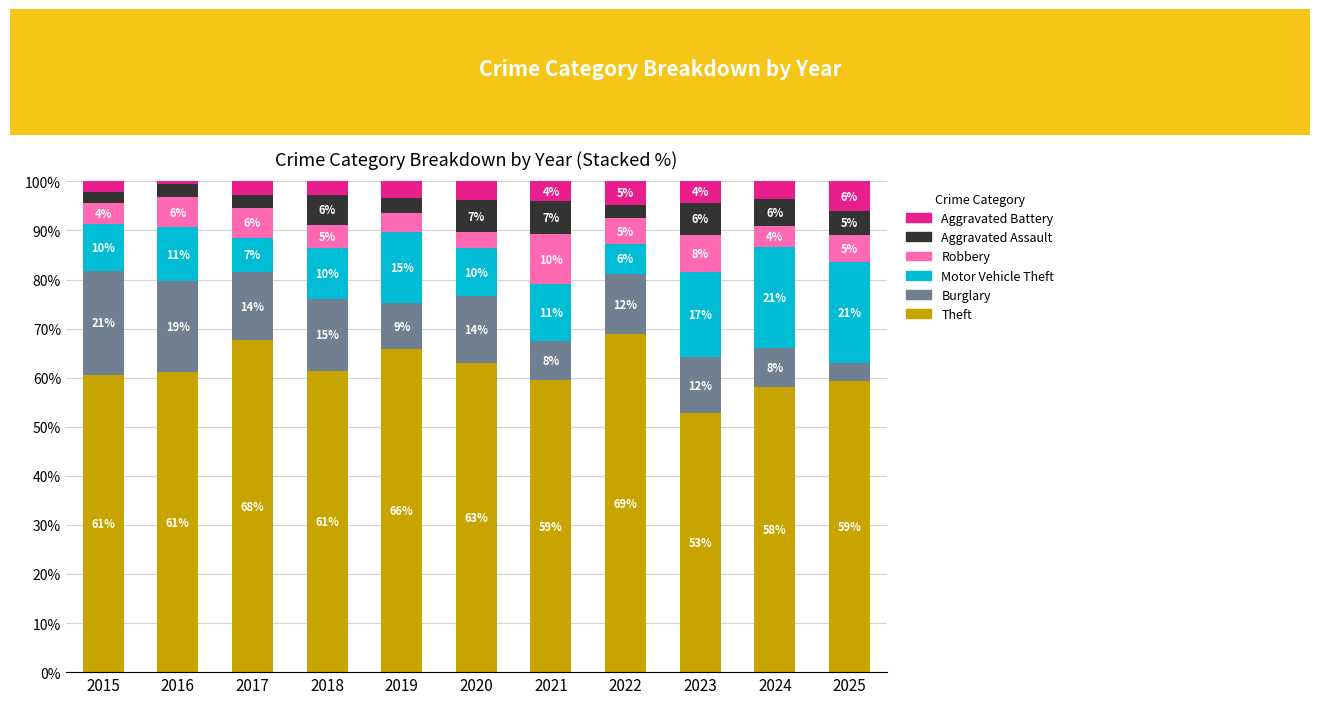

What is the total value across all series at 2019?

100.0